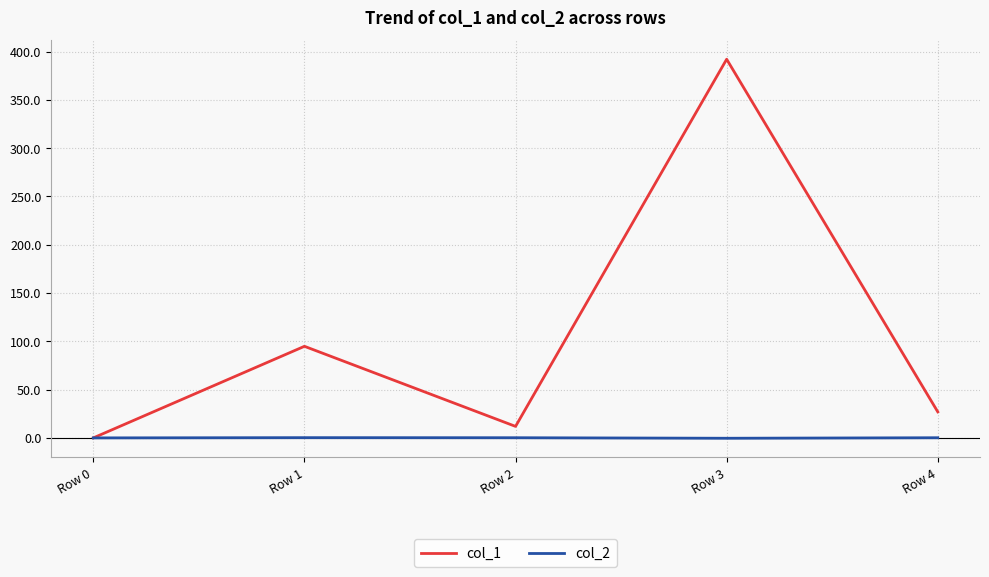

Which series has the largest range (max minus min)?

col_1